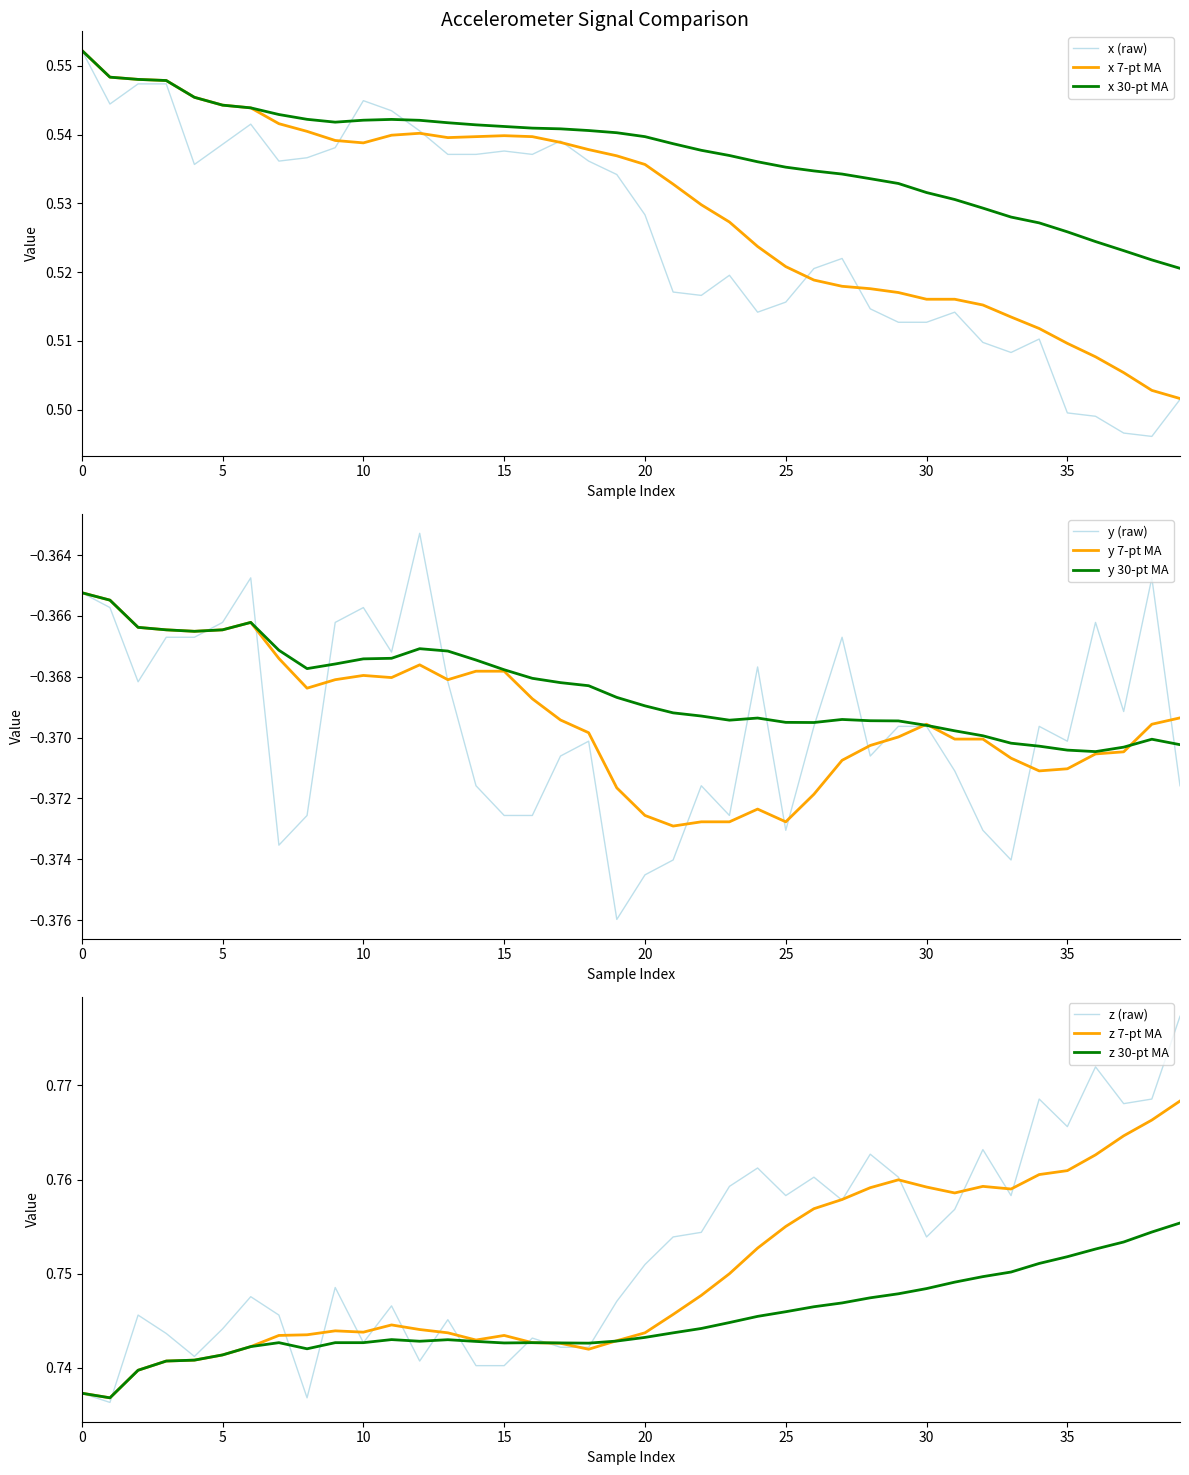

What is the average value of the z series?

0.8